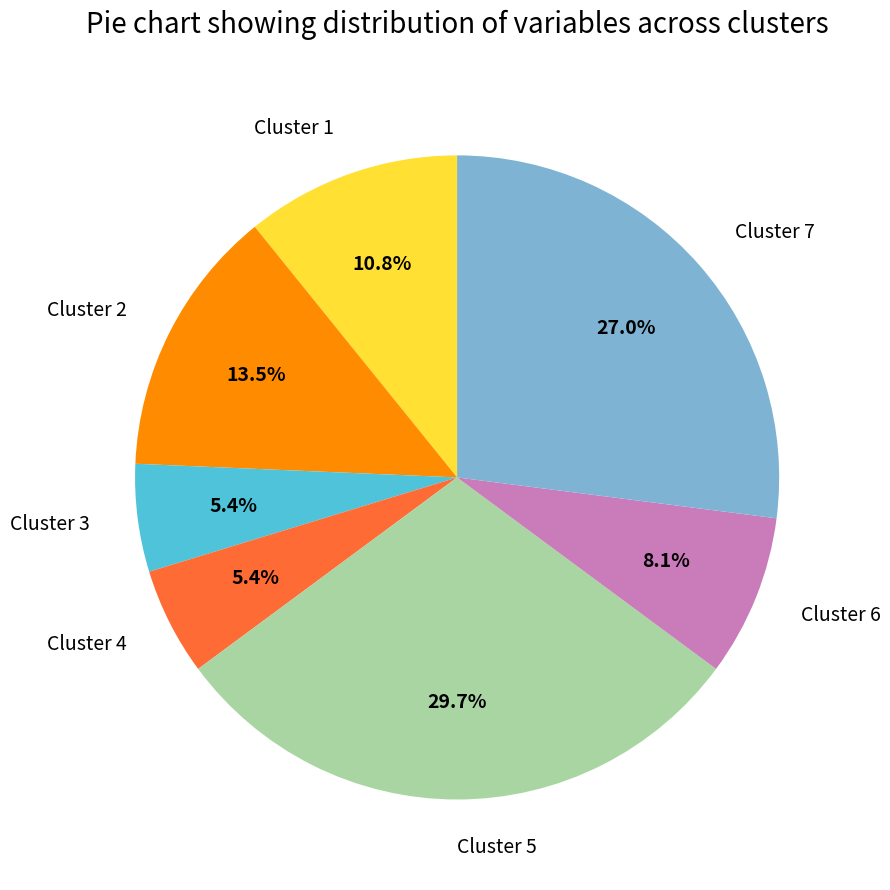

The Cluster 4 slice represents 1% of the pie. True or false?

False